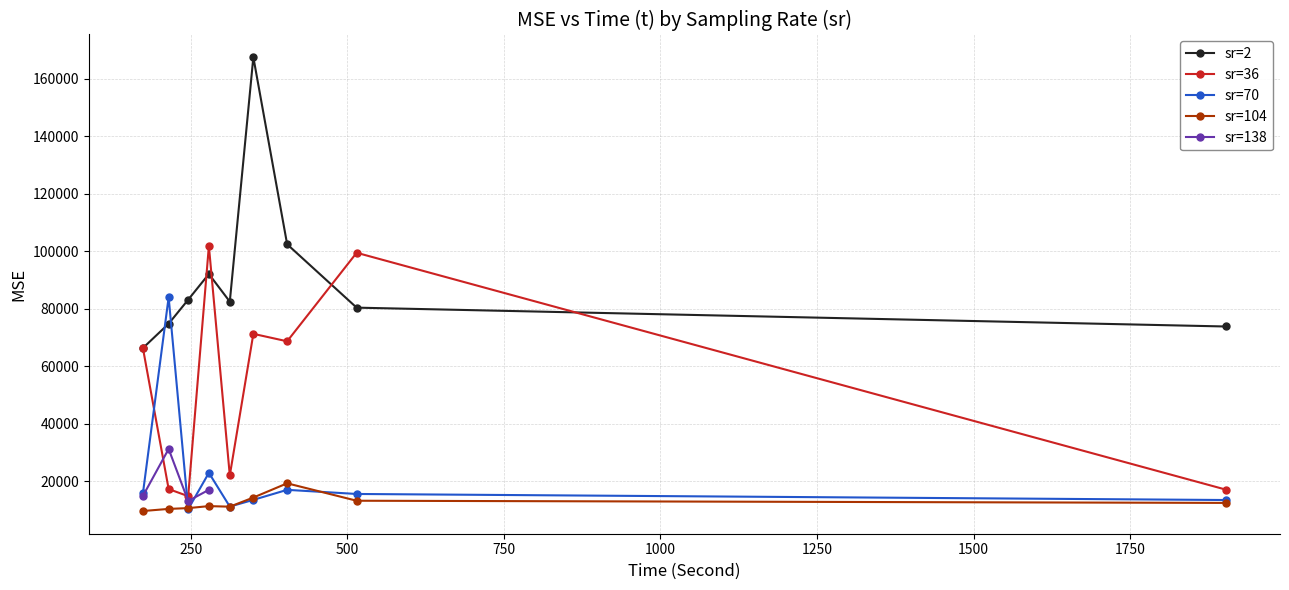

What is the lowest value of the sr=2 series?

66313.7